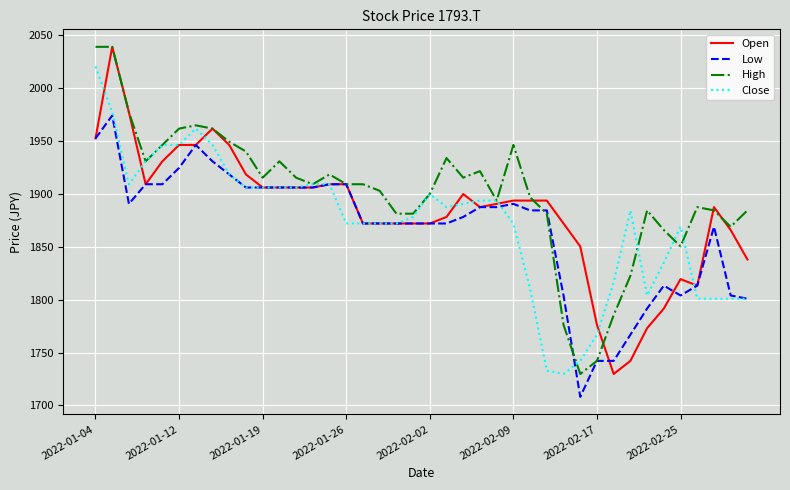

What is the maximum value shown in the chart?

2038.7